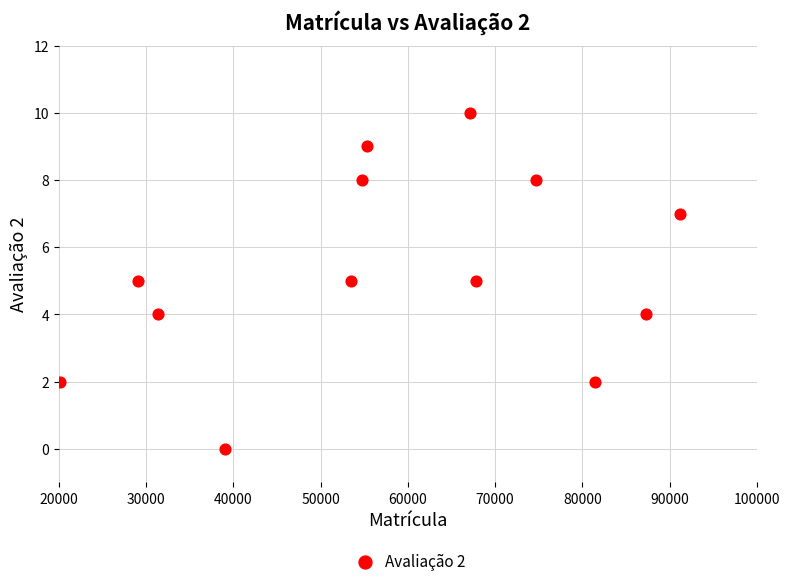

What is the range of Y values (max minus min)?

10